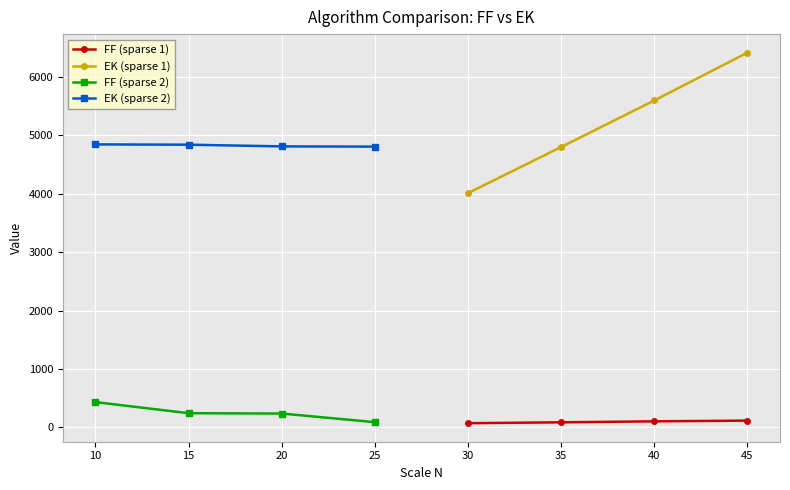

What is the maximum value for EK (sparse 1)?

6415